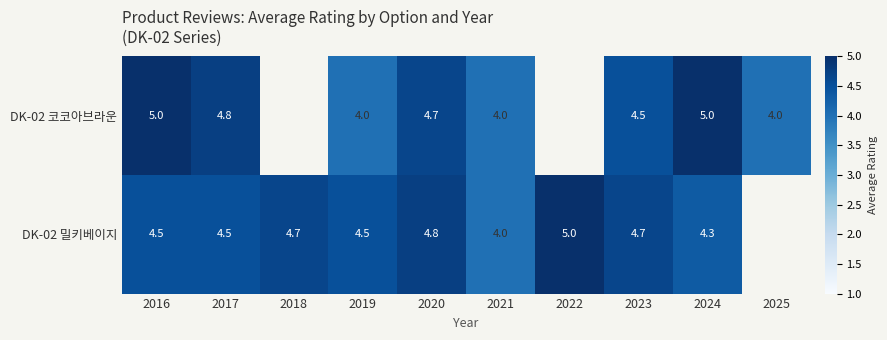

Is the value of DK-02 밀키베이지 at 2016 greater than the value of DK-02 코코아브라운 at 2019?

Yes